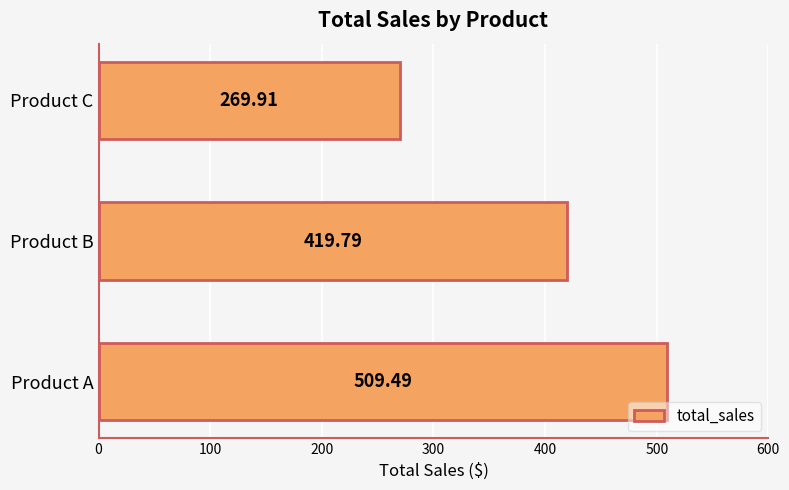

At which category does the chart reach its peak across all series?

Product A